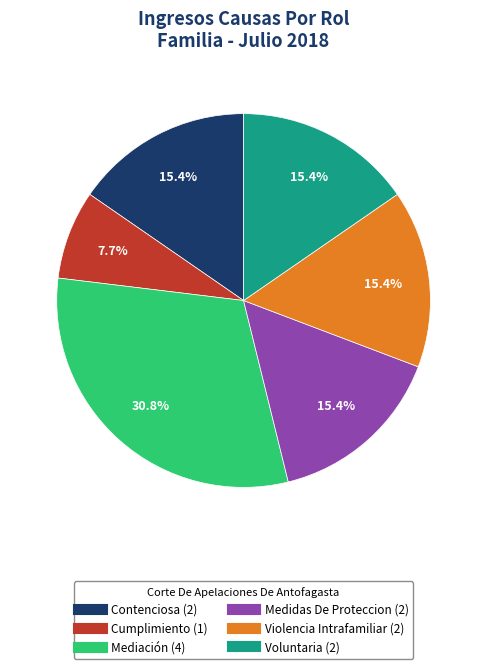

How many segments does this pie chart have?

6